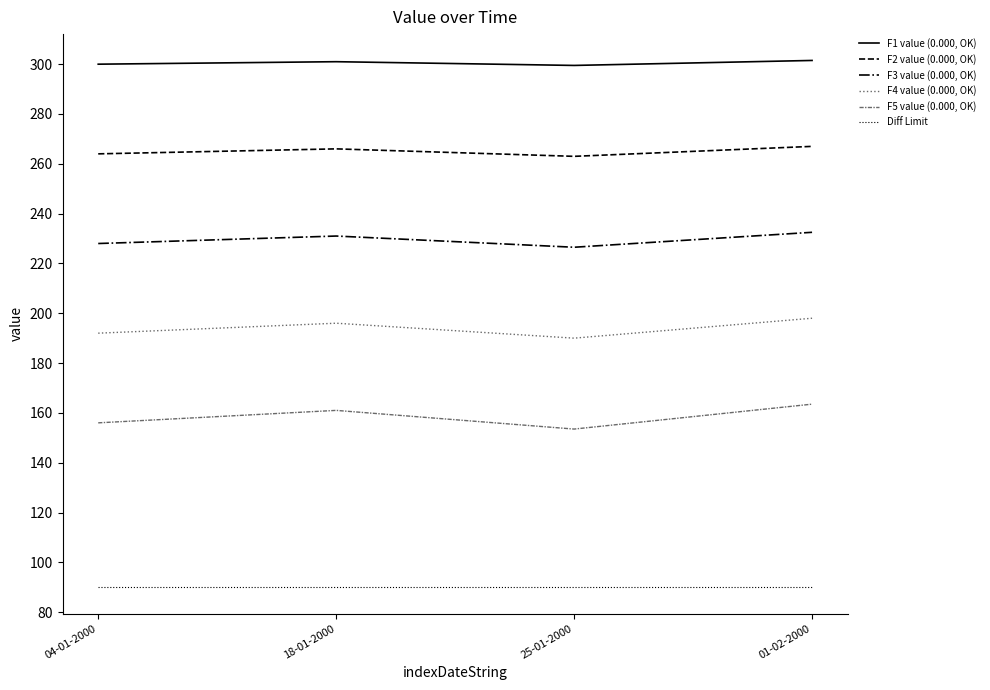

Is the value of Diff Limit at 04-01-2000 greater than the value of F1 value (0.000, OK) at 04-01-2000?

No